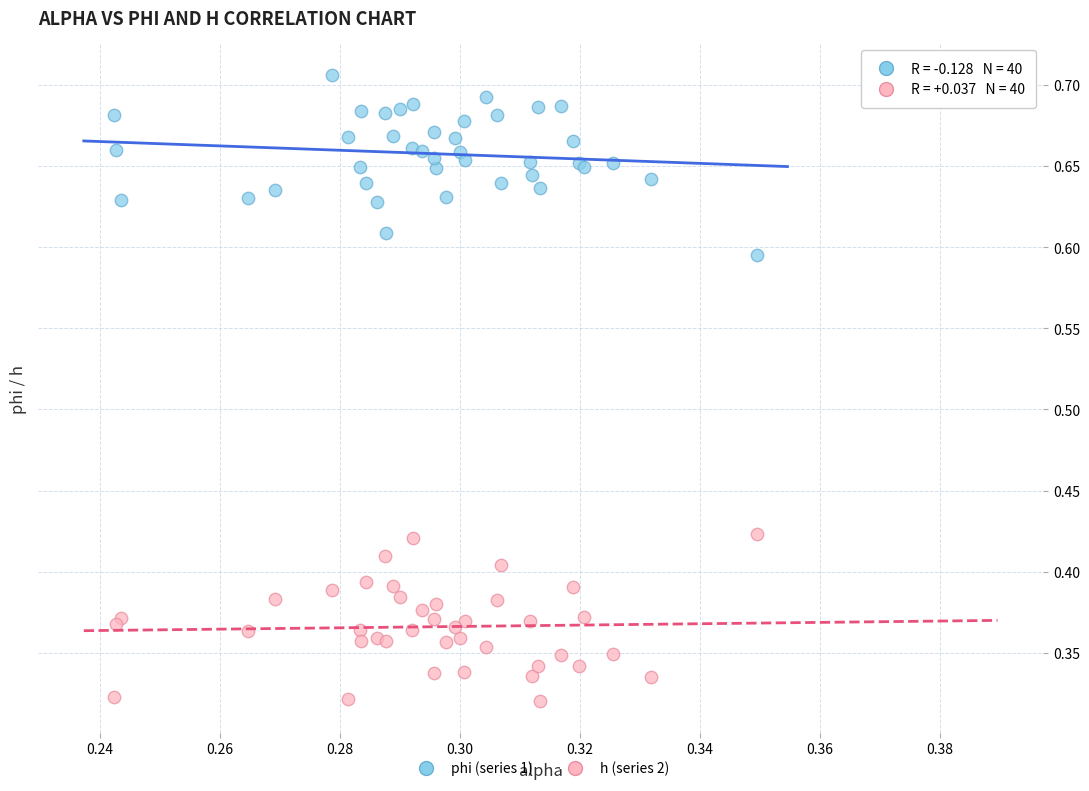

Which series reaches the minimum Y coordinate?

h (series 2)